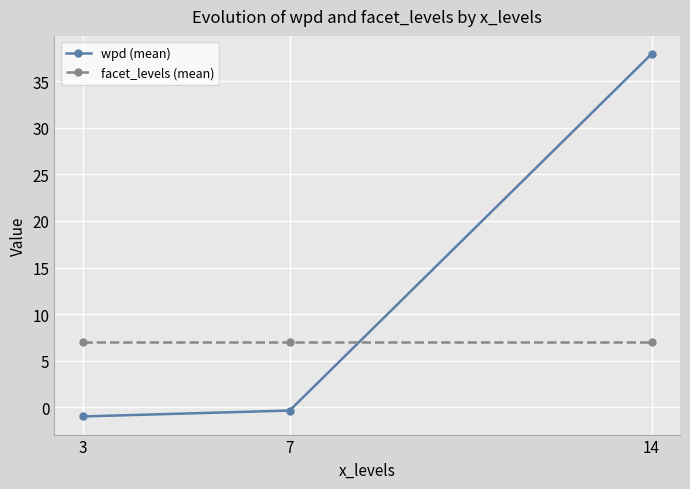

What is the sum of all wpd (mean) values?

36.6